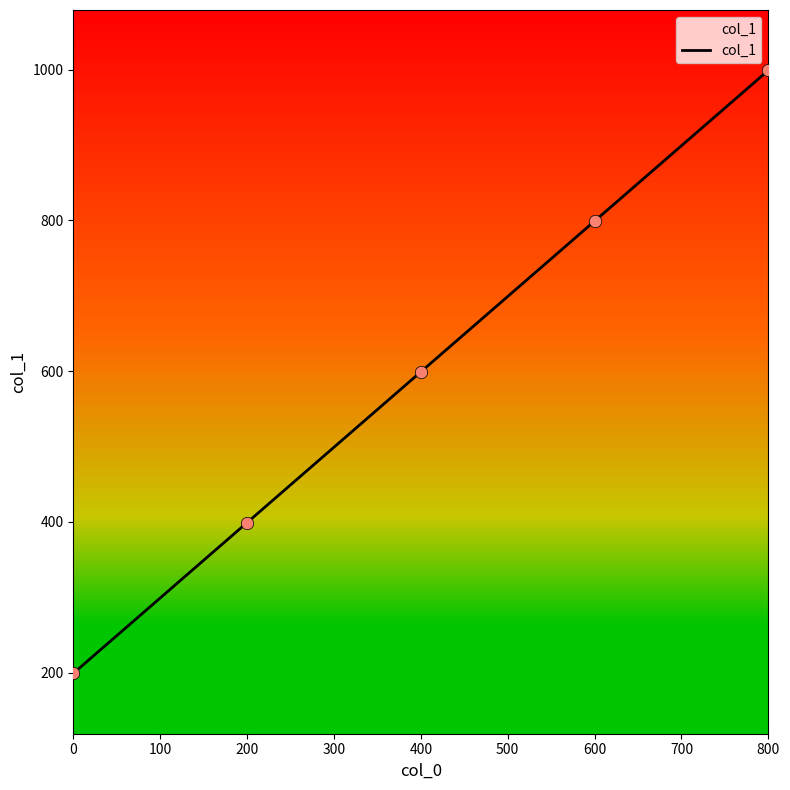

What is the ratio of the value at 0 to the value at 400?

0.3